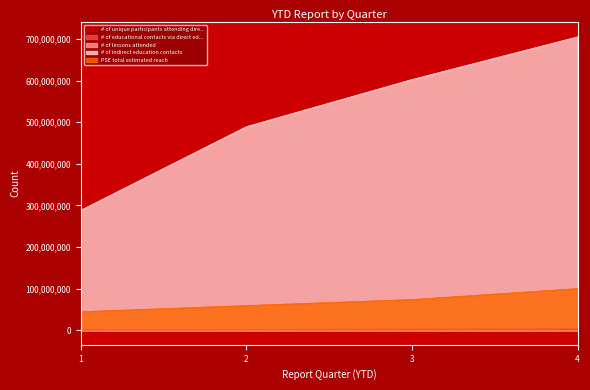

At which label is # of indirect education contacts closest to 496693816?

2